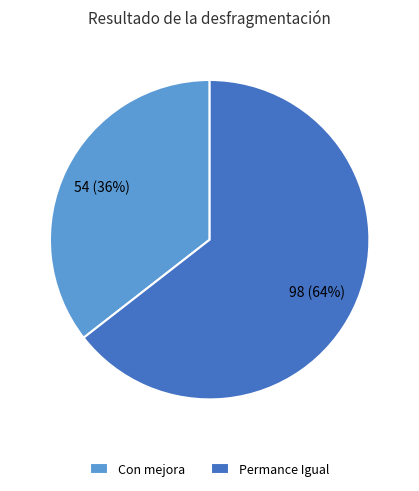

Rank the categories by value from highest to lowest.

Permance Igual, Con mejora